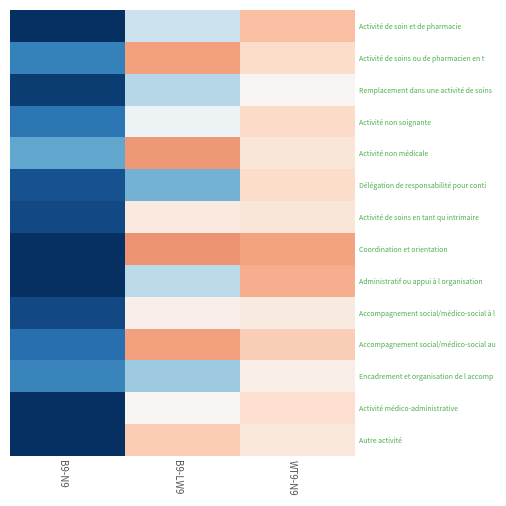

At which category is the sum across all series the highest?

WT9-N9